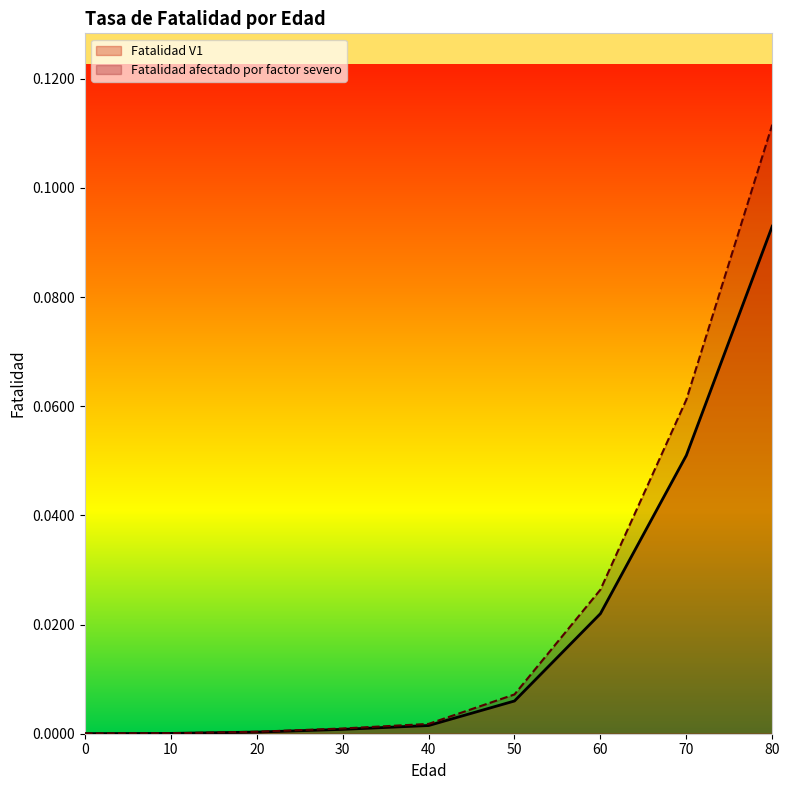

Is it true that Fatalidad V1 equals 0.1 at 70?

True